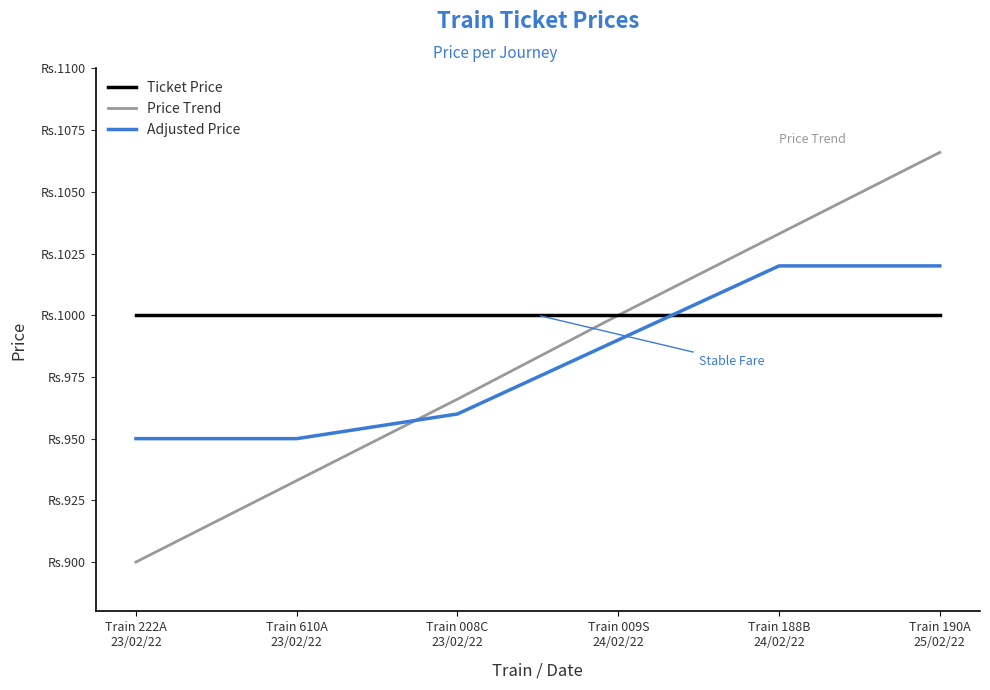

At how many categories does at least one series exceed 919?

6